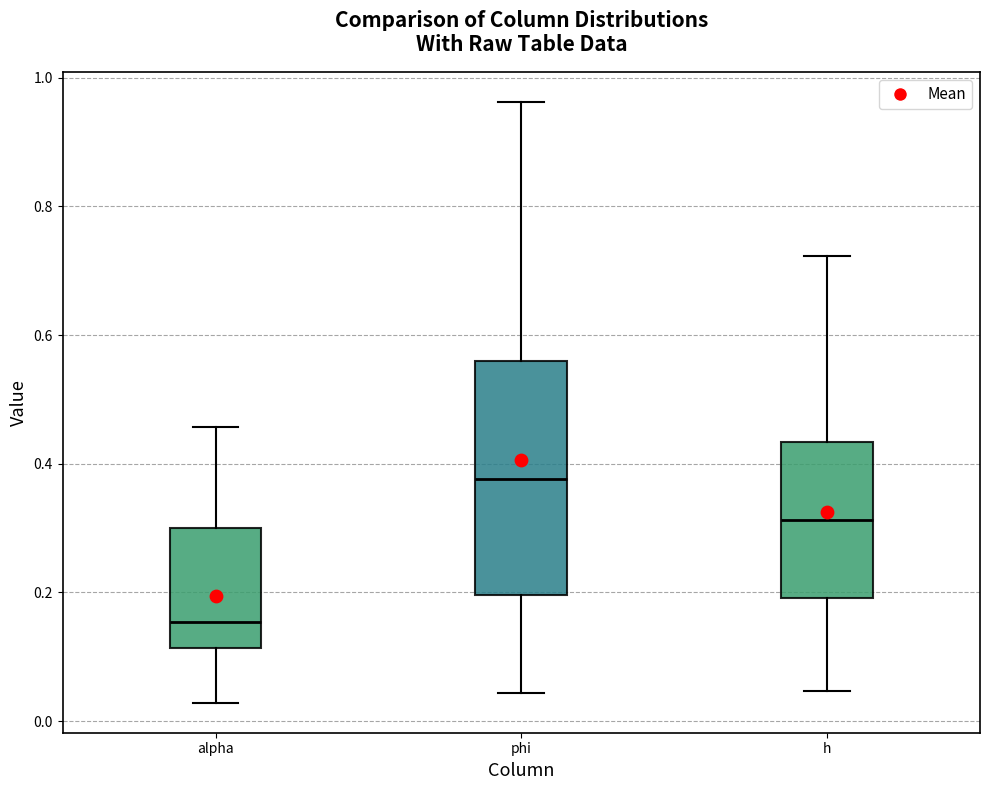

Where is the lower edge of the box for alpha on the y-axis? The values are not printed on the chart, so give them approximately, as read against the axis.

0.12